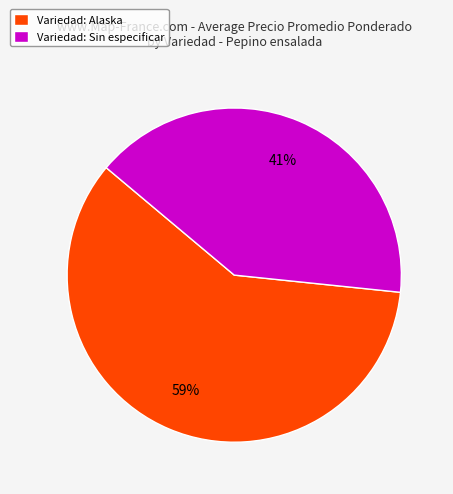

Which category has the biggest portion of the pie?

Variedad: Alaska